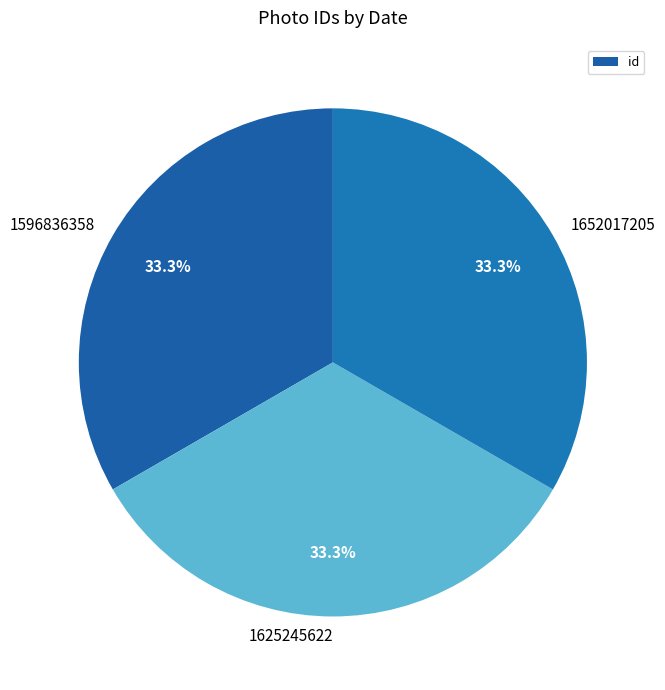

Do 1625245622 and 1652017205 together represent more than half of the pie?

Yes